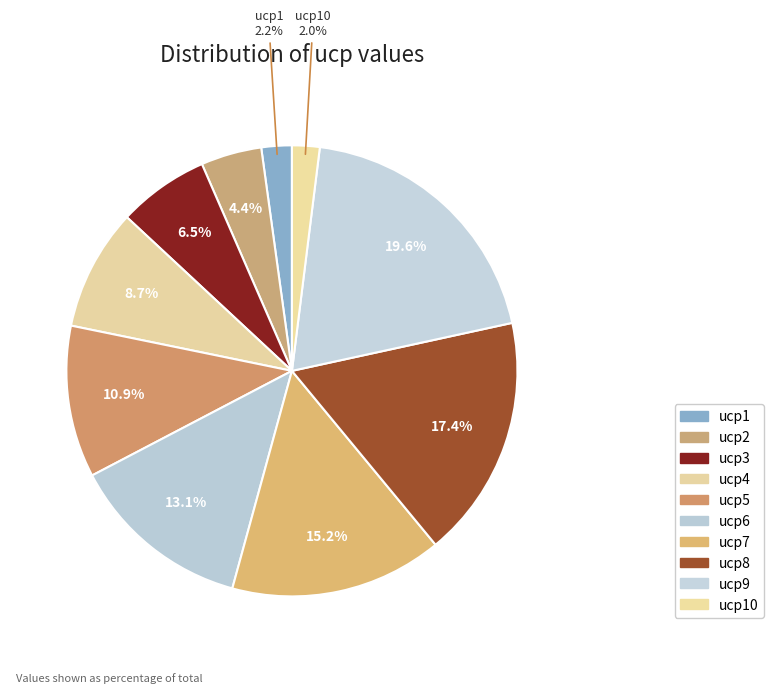

To the nearest percent, what is the average slice percentage?

10%